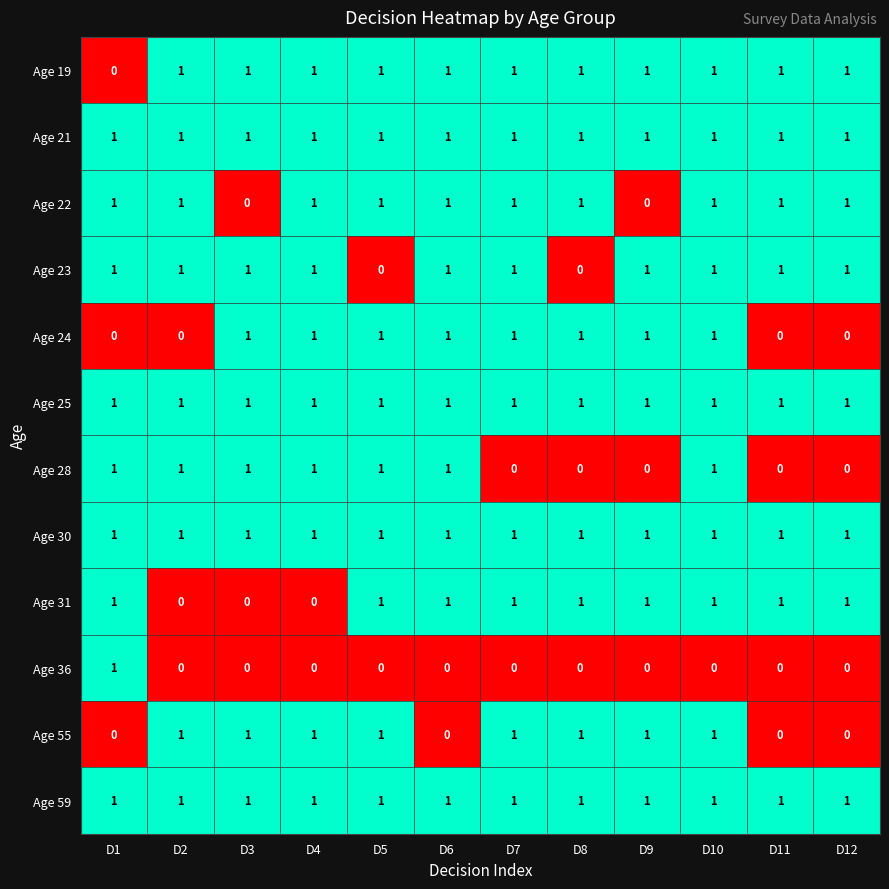

The Age 28 series shows 1 at D8. True or false?

False